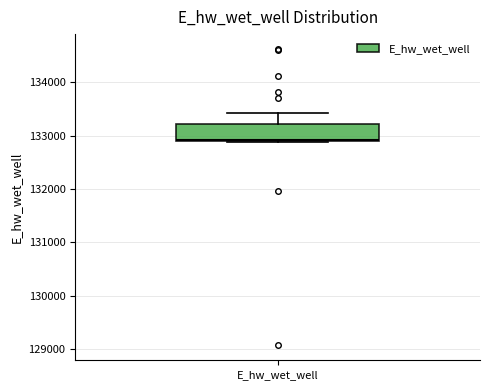

Where does the upper whisker of the box for E_hw_wet_well end on the y-axis? The values are not printed on the chart, so give them approximately, as read against the axis.

133400